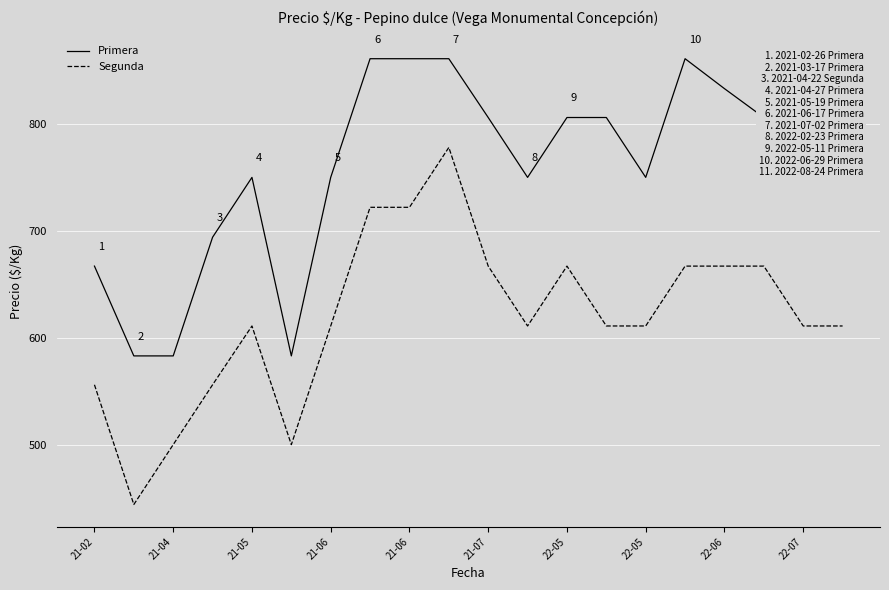

Reading left to right, list all the values displayed in this chart.

Primera: 667	583	583	694	750	583	750	861	861	861	806	750	806	806	750	861	833	806	750	750
Segunda: 556	444	500	556	611	500	611	722	722	778	667	611	667	611	611	667	667	667	611	611